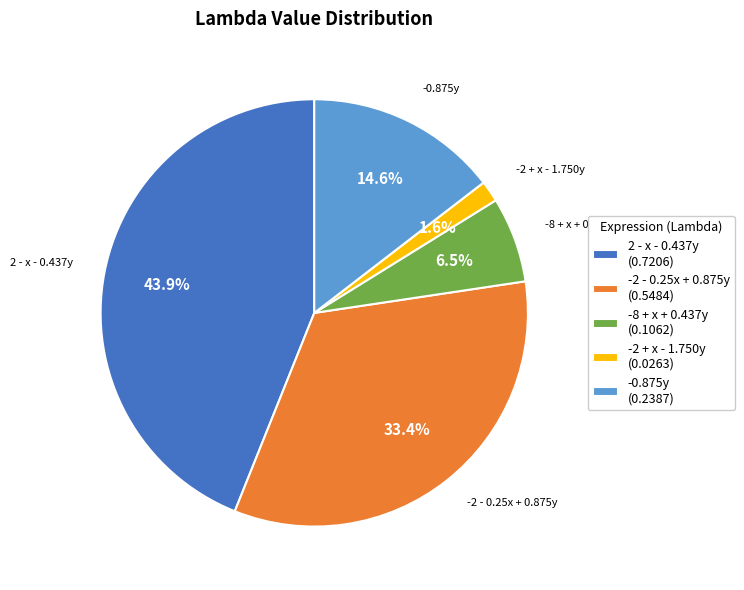

What percentage do -0.875y (0.2387) and 2 - x - 0.437y (0.7206) together represent?

58.5%